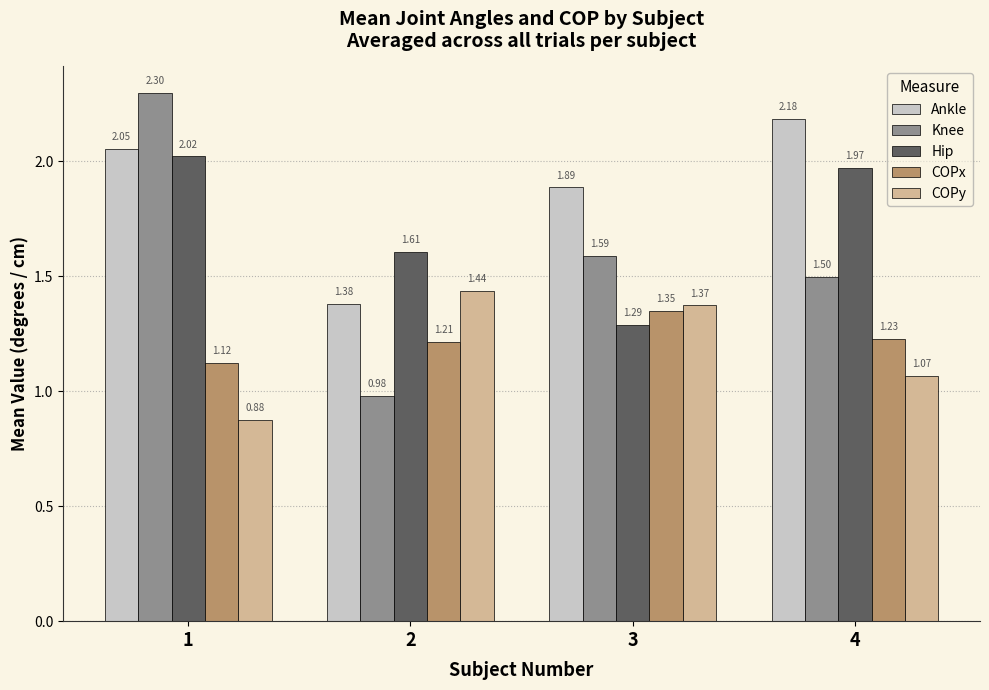

What are all the series names shown in the legend?

Ankle, Knee, Hip, COPx, COPy